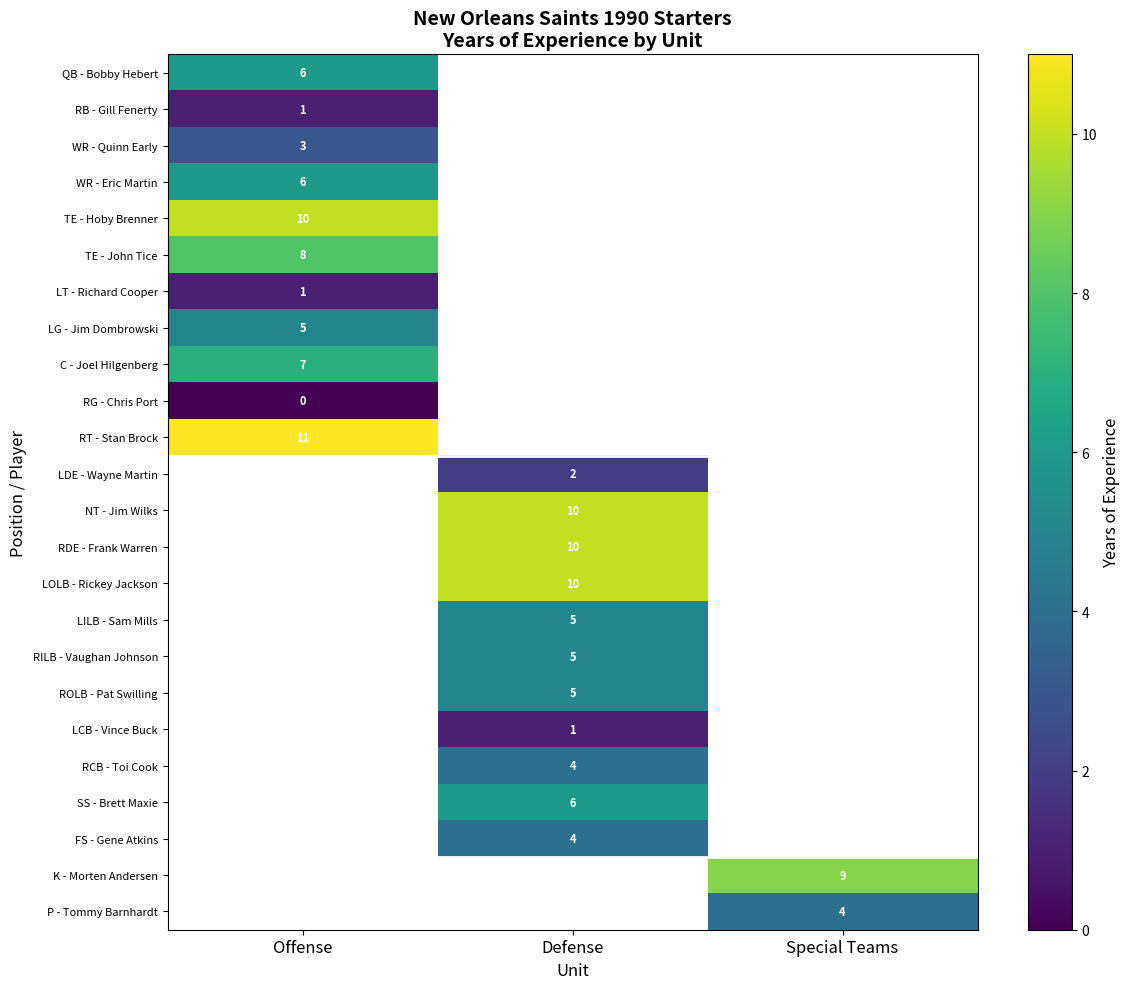

At how many categories does at least one series exceed 7?

3